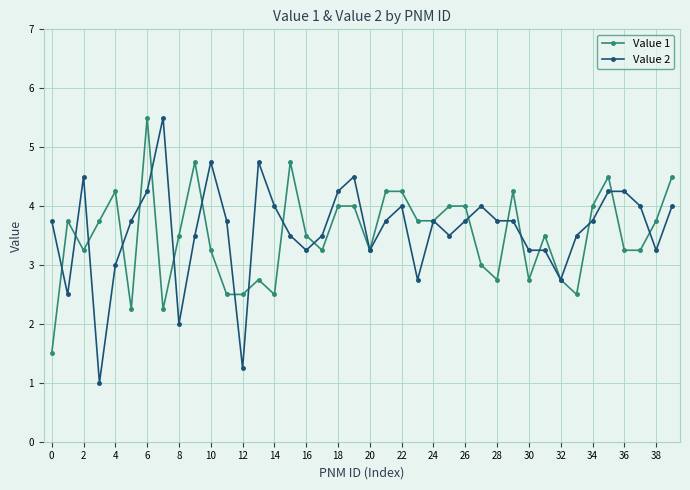

What is the minimum value for Value 1?

1.5